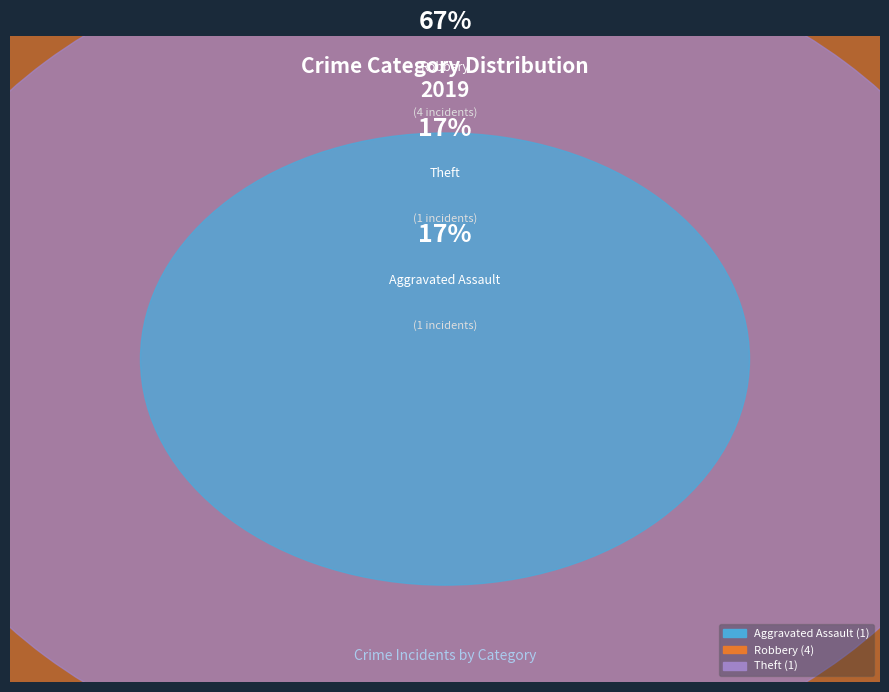

What percentage is the Theft slice, to the nearest percent?

17%